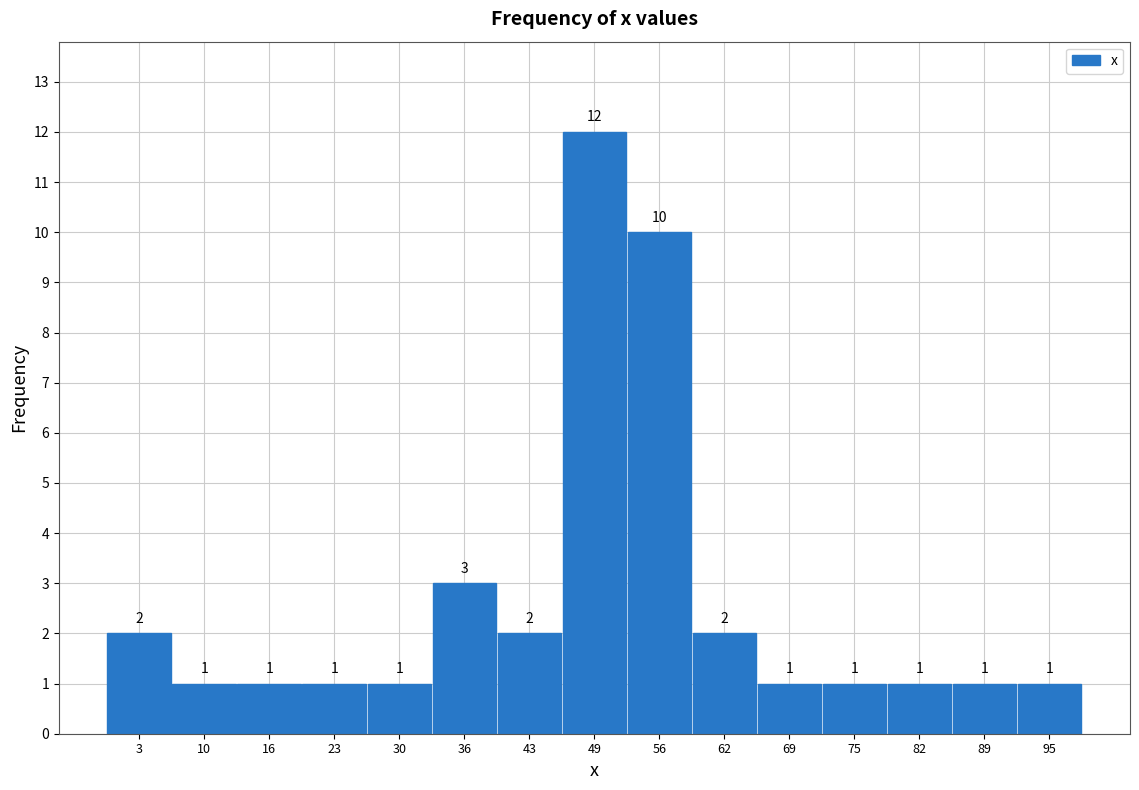

What is the height of the bar covering 85 to 92 on the x-axis? The bar edges are not printed on the chart, so give them approximately, as read against the axis.

1